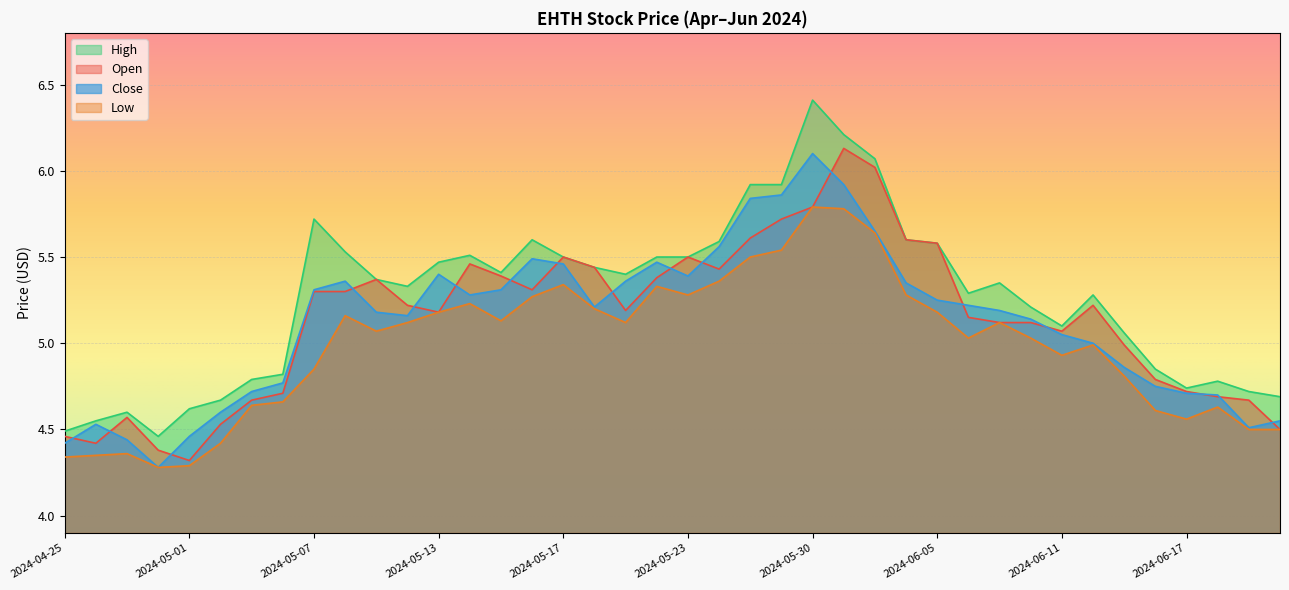

What is the spread (max minus min) of values at 2024-06-03?

0.4